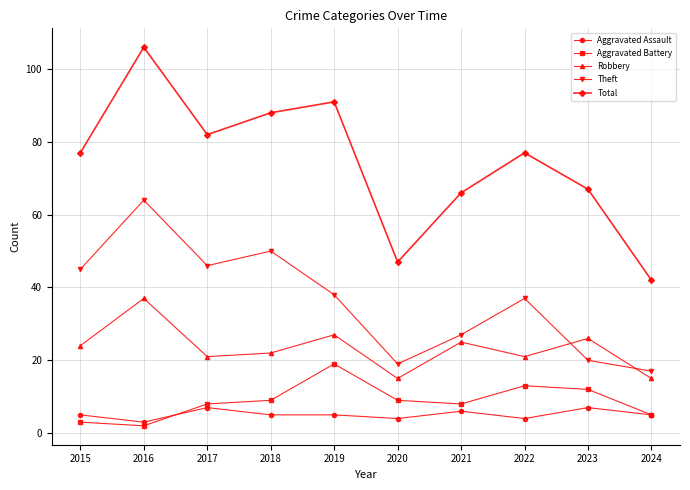

Rank the series at 2023 from lowest to highest value.

Aggravated Assault, Aggravated Battery, Theft, Robbery, Total